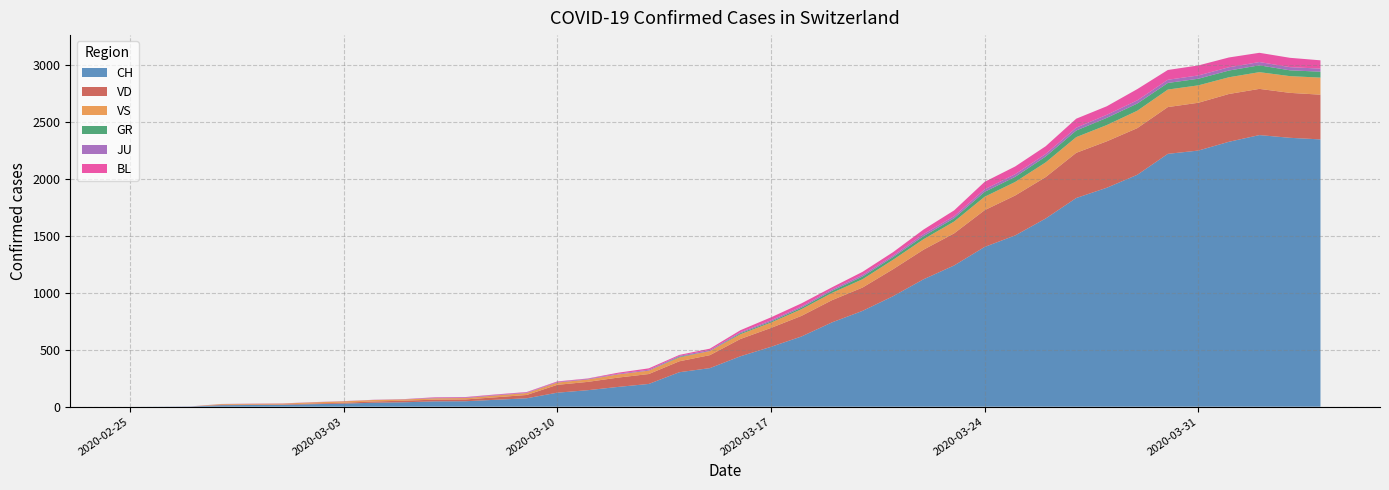

After their last crossing, which series has the higher values: VS or VD?

VD